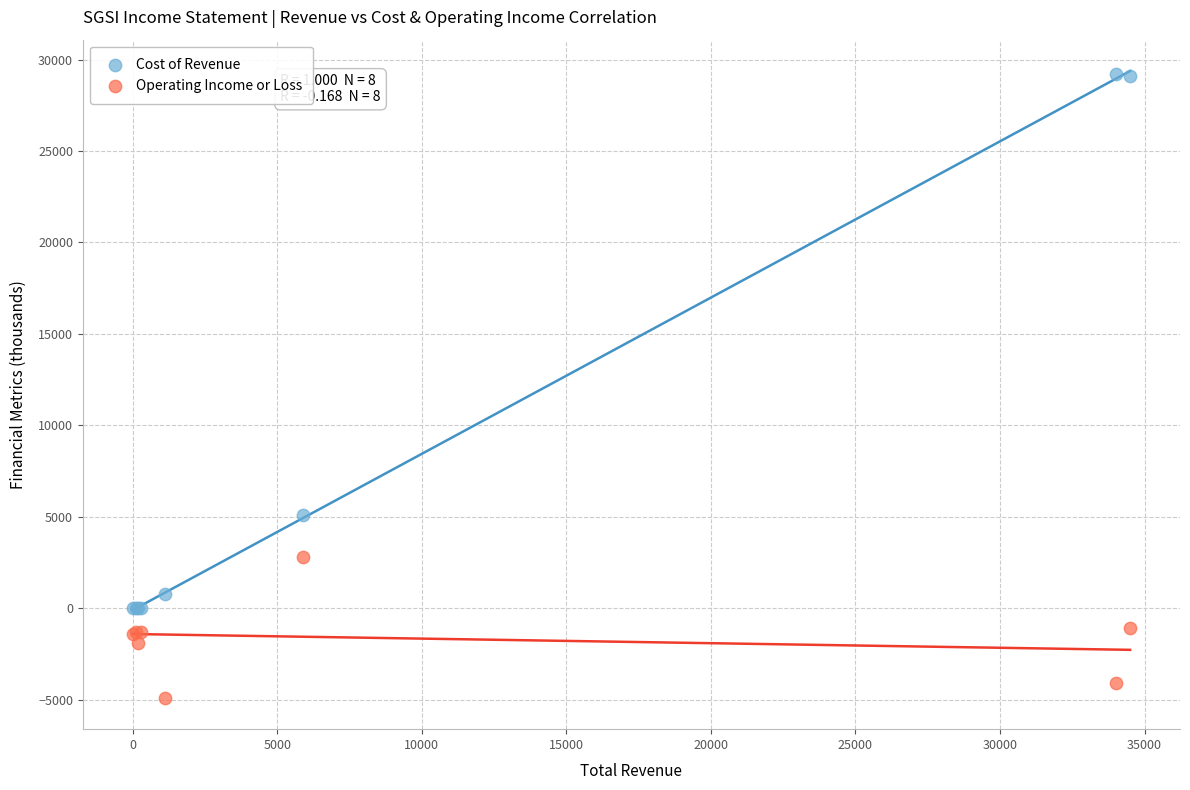

In the Cost of Revenue series, what Y value is closest to 14600?

5100